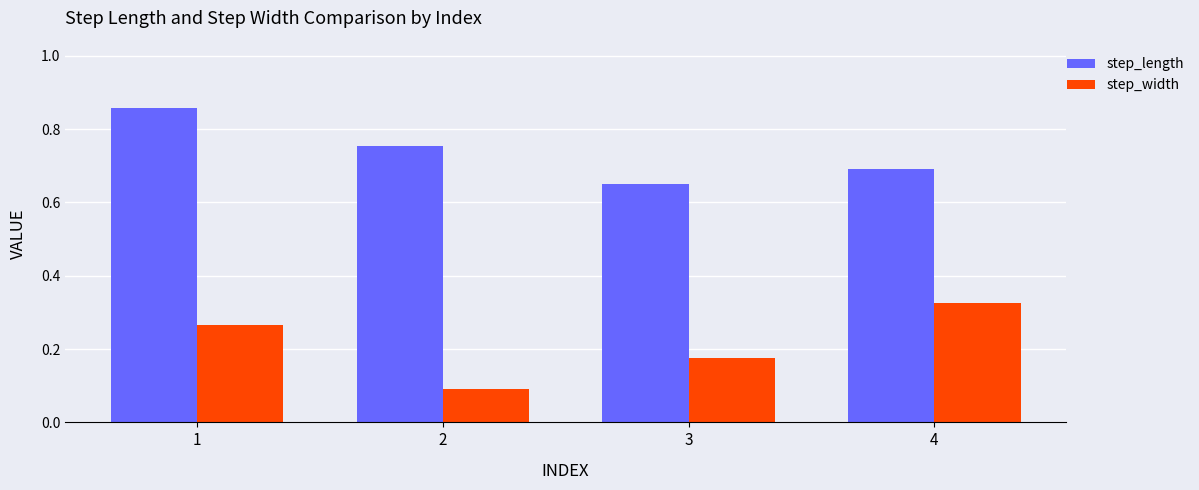

Is the value of step_width at 4 greater than the value of step_length at 1?

No